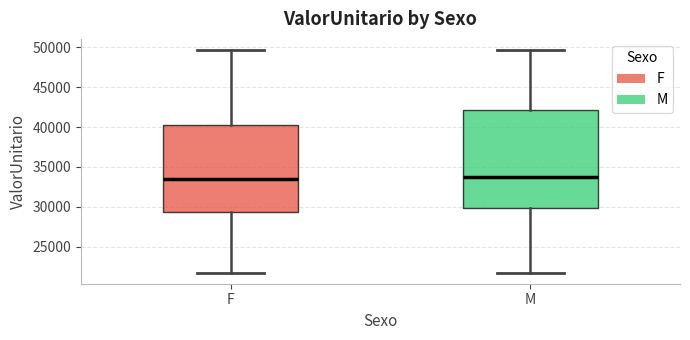

Where does the lower whisker of the box for M end on the y-axis? The values are not printed on the chart, so give them approximately, as read against the axis.

22000